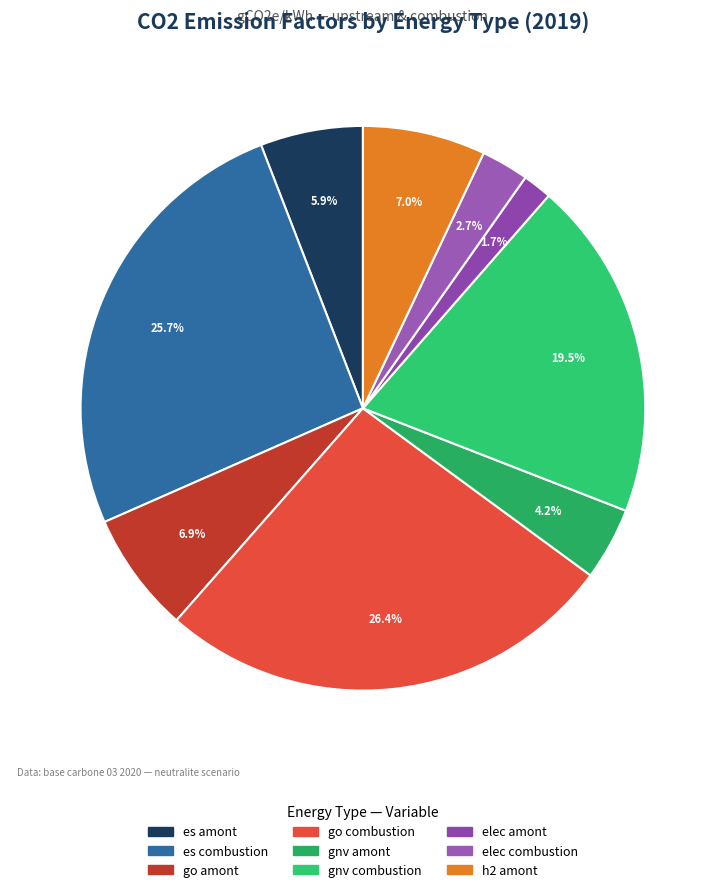

What is the total percentage of es combustion and elec combustion?

28.5%